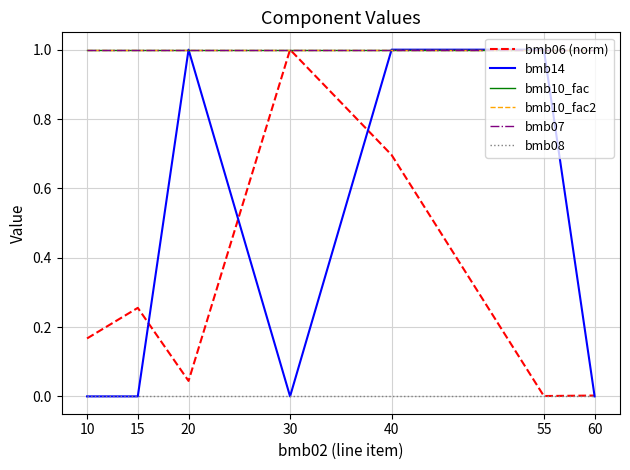

How many data points does each series have?

7